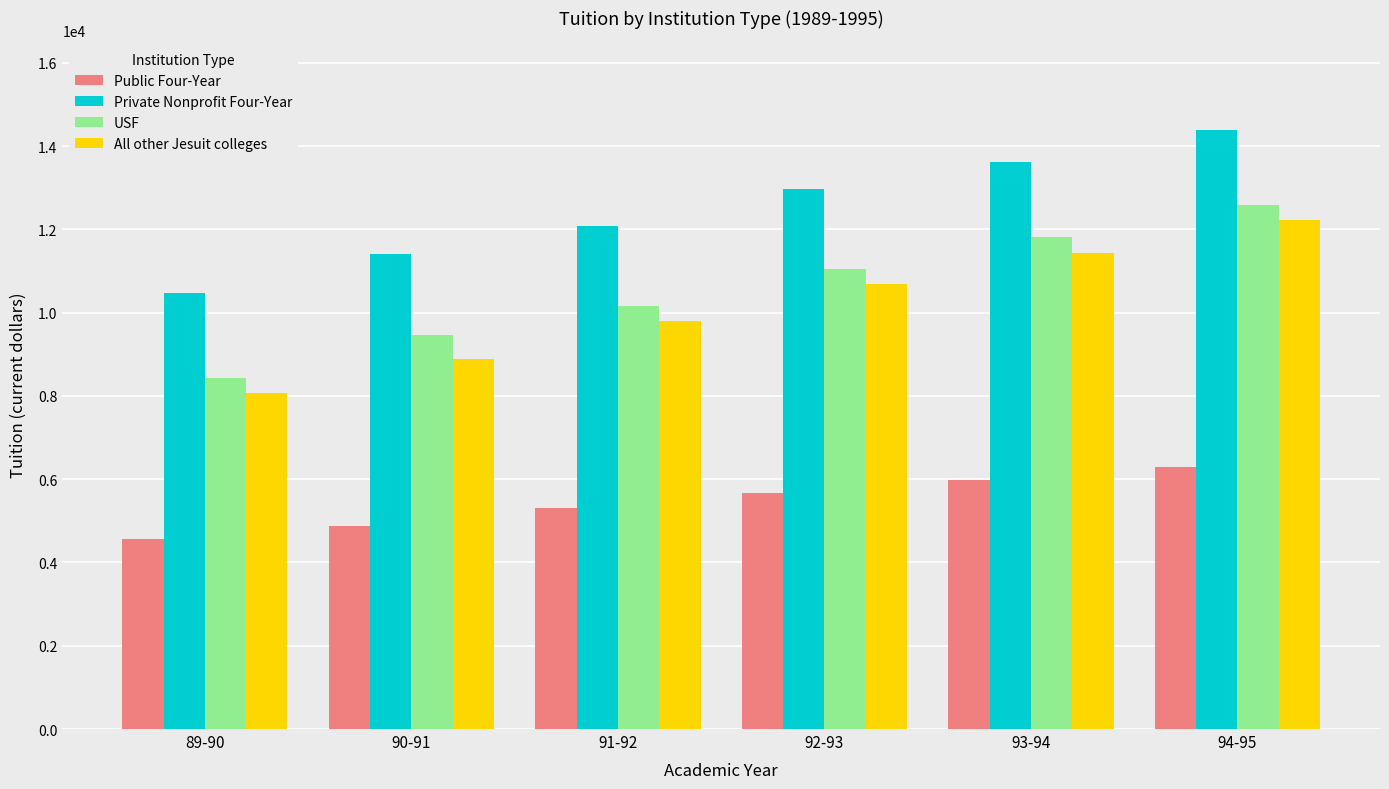

What position from the right is 92-93?

3